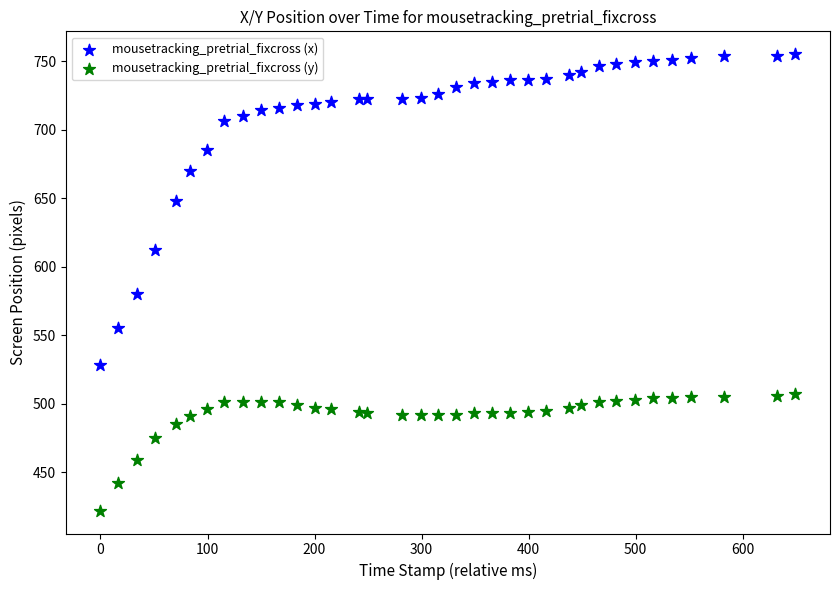

Which series has the widest spread of Y values?

mousetracking_pretrial_fixcross (x)